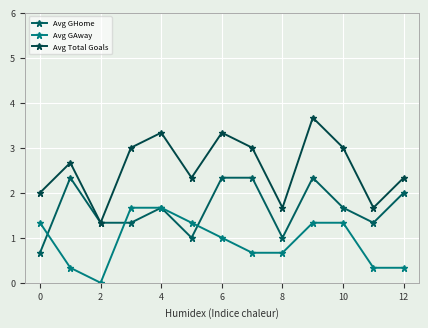

What is the difference between the maximum and second lowest values in the Avg GAway series?

1.3